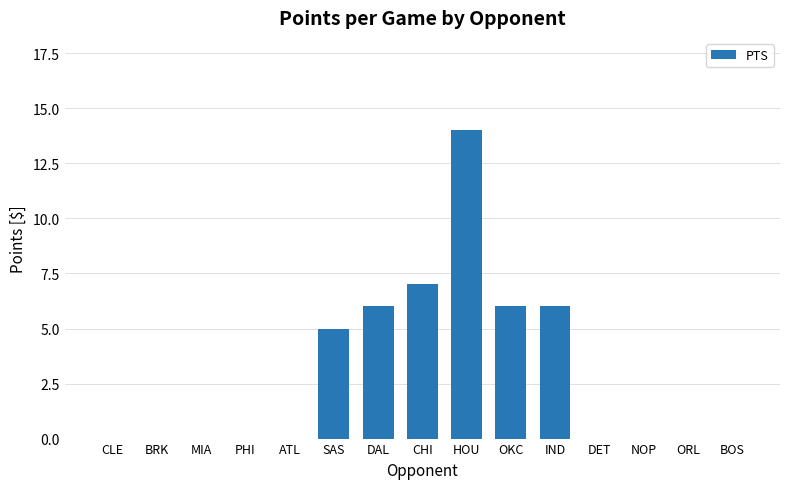

What is the average value?

3